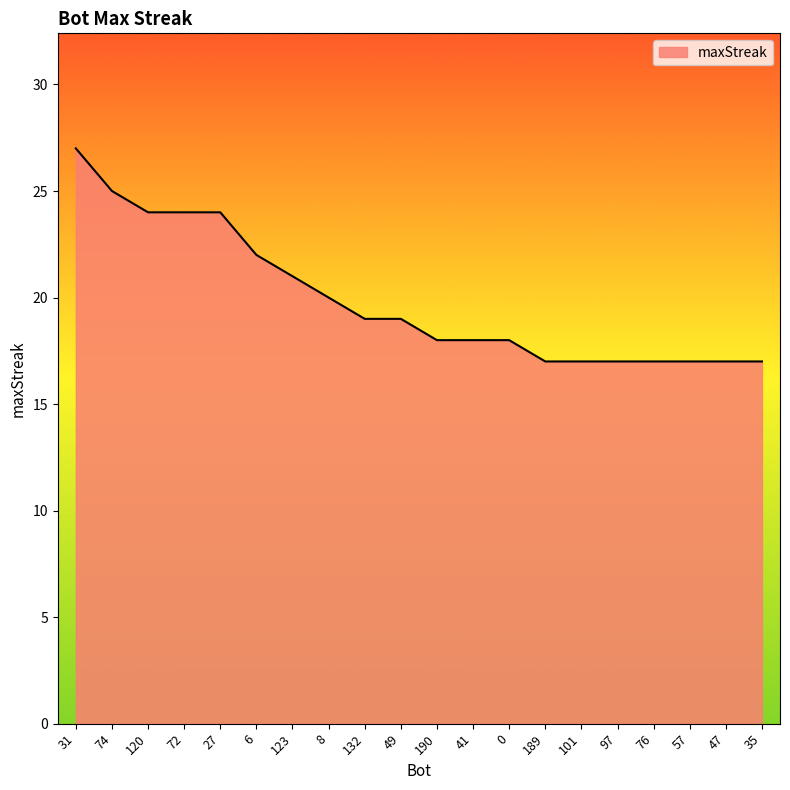

At which category does the chart reach its peak across all series?

31